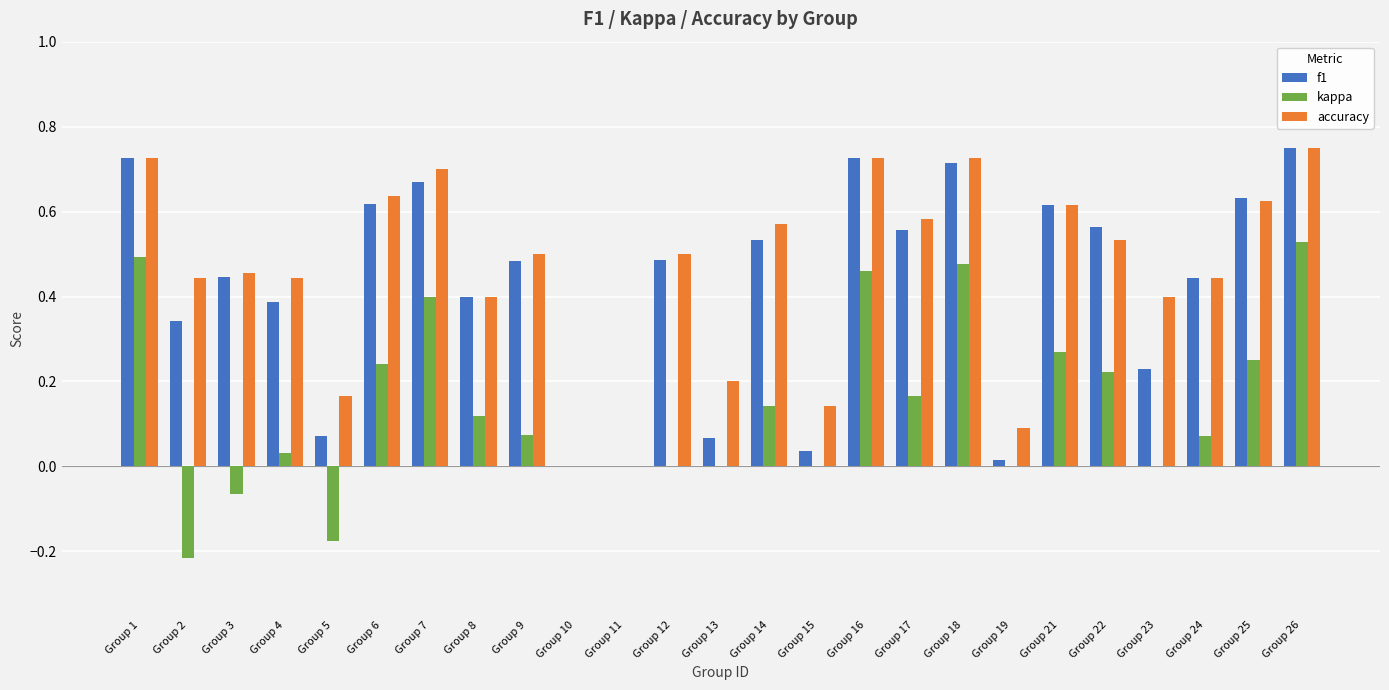

Which series changed the most between Group 7 and Group 17?

kappa